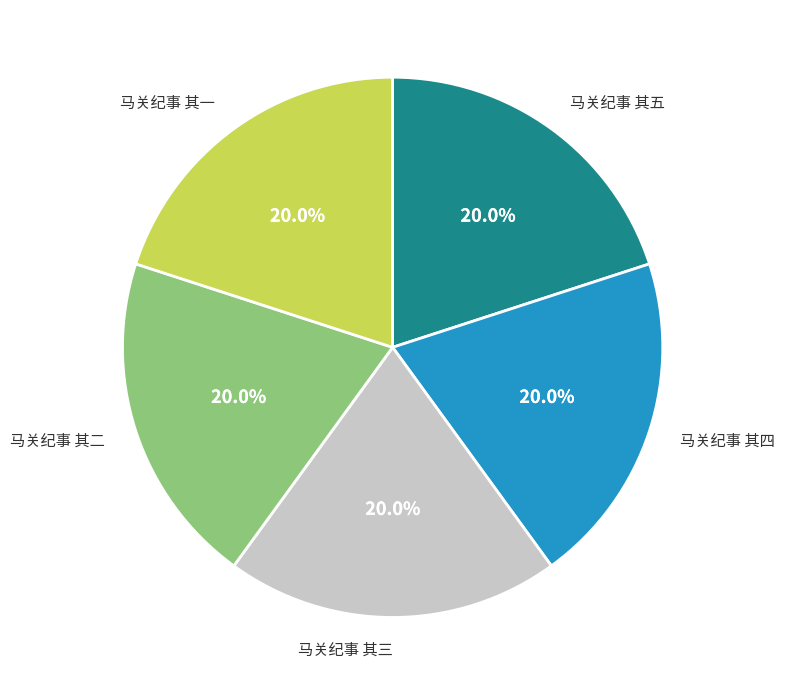

Does any single category account for the majority?

No